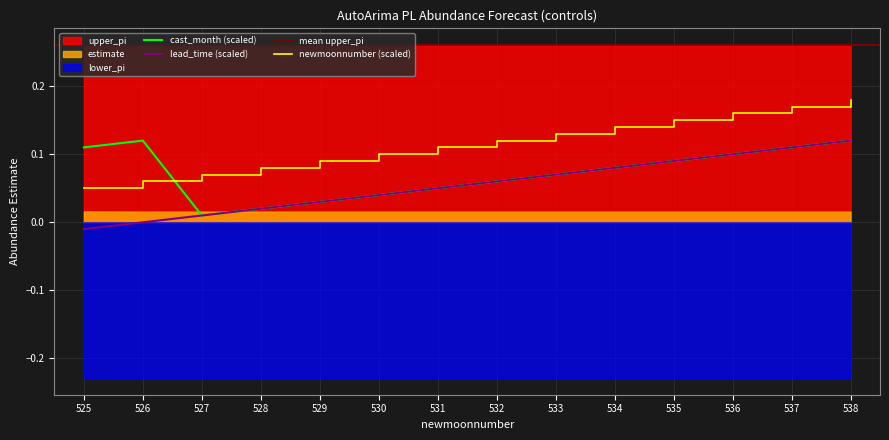

Is it true that newmoonnumber equals 0.1 at 527?

True